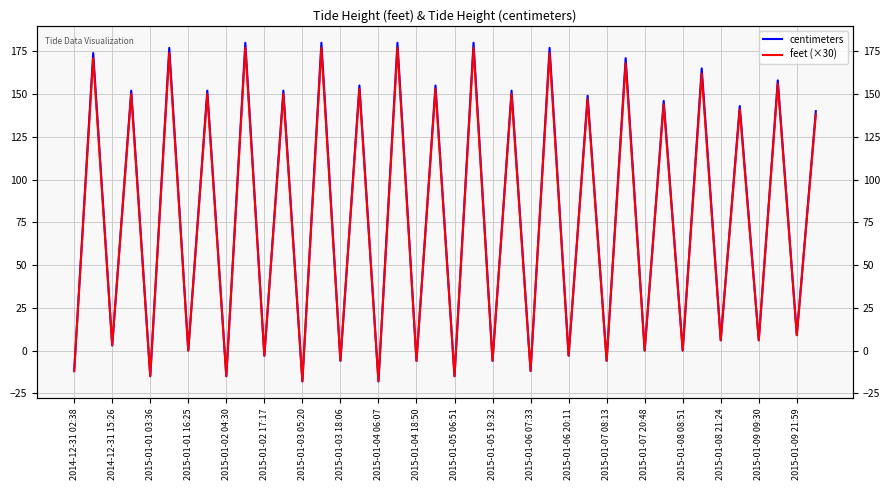

Rank the series by their maximum value, from highest to lowest.

centimeters, feet (×30)